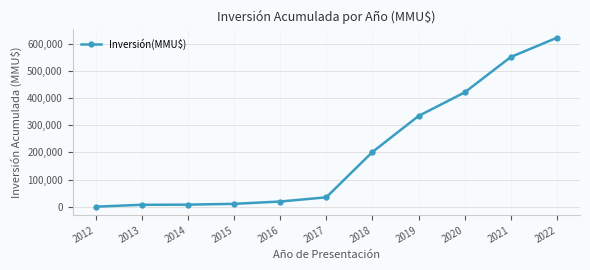

What is the maximum value shown in the chart?

623151